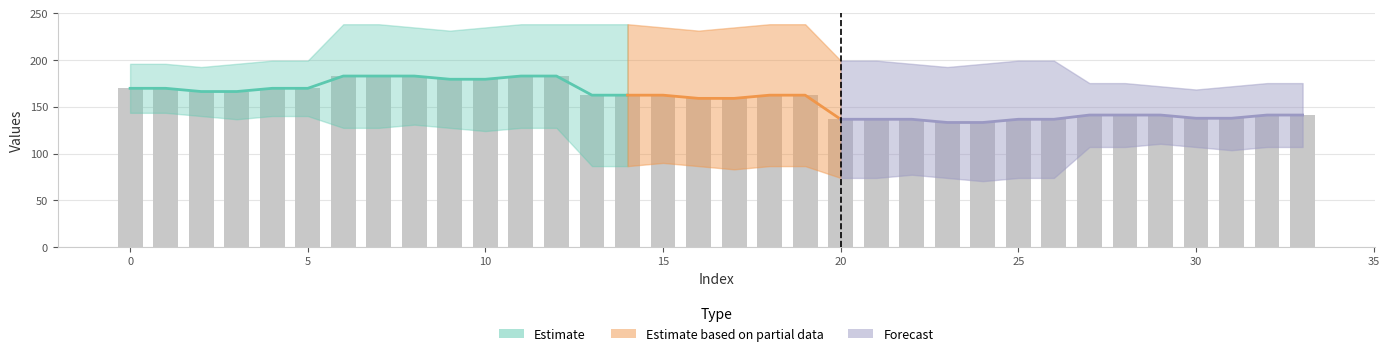

Reading right to left, what are all the values shown in this chart?

col_0: 33=175.3	32=175.3	31=171.9	30=168.5	29=171.9	28=175.3	27=175.3	26=199.4	25=199.4	24=195.9	23=192.5	22=195.9	21=199.4	20=199.4	19=238.3	18=238.3	17=234.9	16=231.4	15=234.9	14=238.3	13=238.3	12=238.3	11=238.3	10=234.9	9=231.4	8=234.9	7=238.3	6=238.3	5=199.4	4=199.4	3=195.9	2=192.5	1=195.9	0=195.9
col_1: 33=107.0	32=107.0	31=103.5	30=107.0	29=110.4	28=107.0	27=107.0	26=73.9	25=73.9	24=70.4	23=73.9	22=77.3	21=73.9	20=73.9	19=86.5	18=86.5	17=83.1	16=86.5	15=89.9	14=86.5	13=86.5	12=127.4	11=127.4	10=124.0	9=127.4	8=130.9	7=127.4	6=127.4	5=140.1	4=140.1	3=136.7	2=140.1	1=143.5	0=143.5